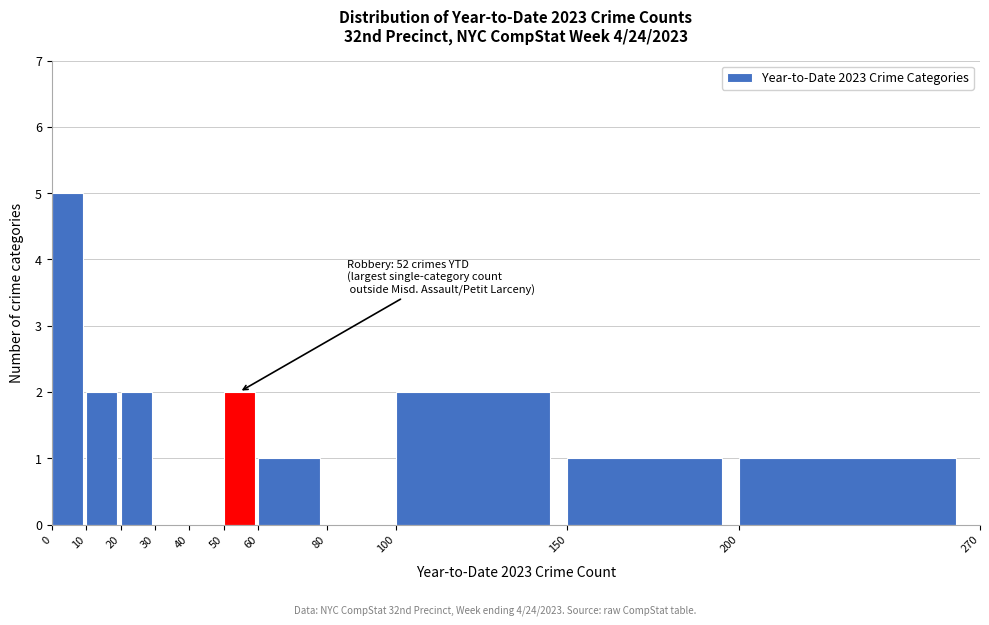

Over which range of the x-axis is the bar tallest?

0 to 10